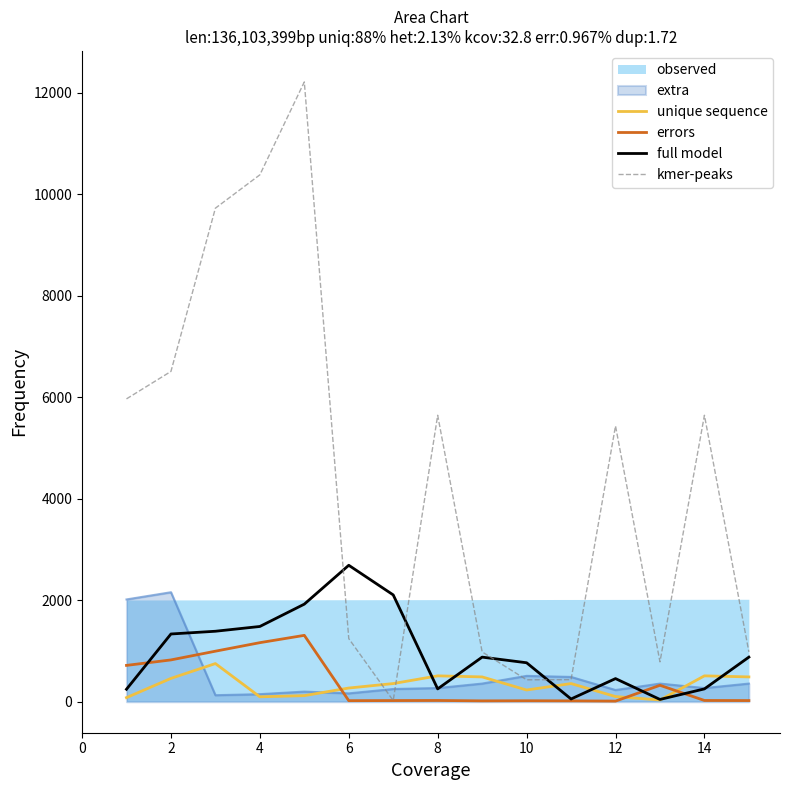

How many interior local valleys does the full model series have?

3